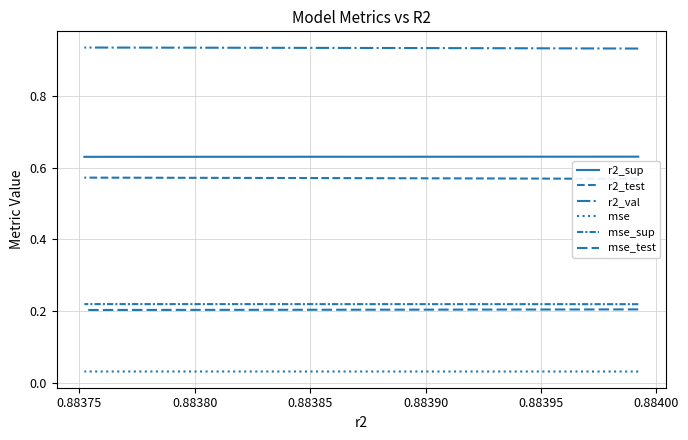

At how many categories does at least one series exceed 0?

10